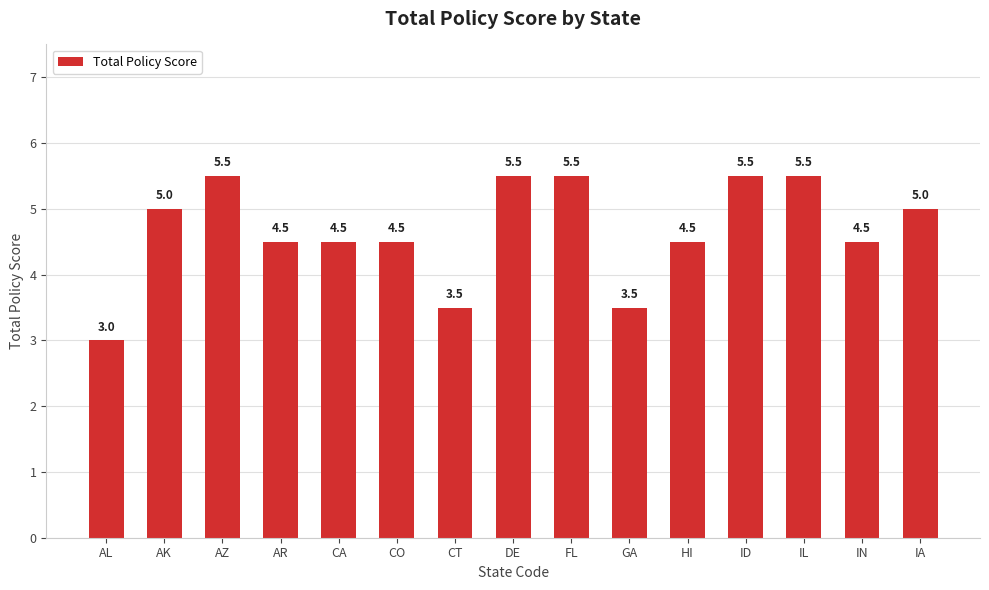

The value at DE is 3.2. True or false?

False